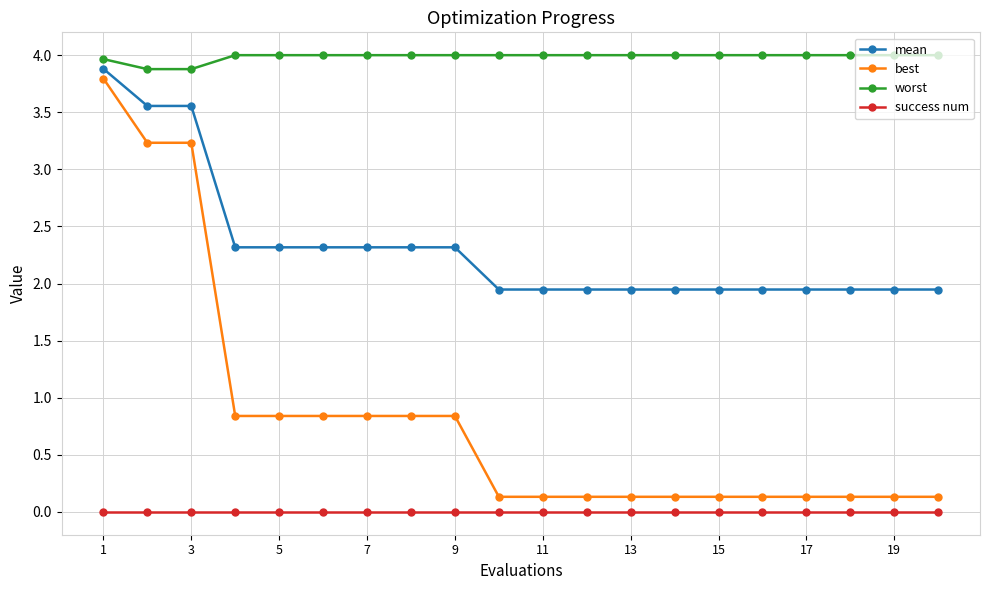

List the series in order of their overall mean, lowest first.

success num, best, mean, worst